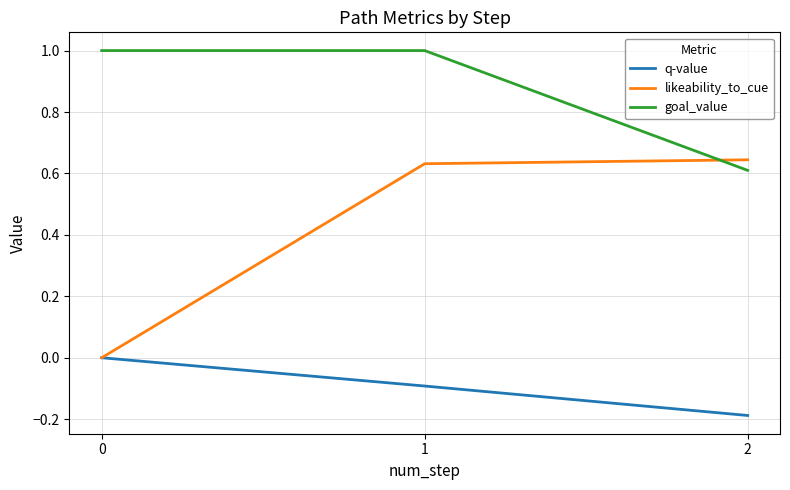

What is the difference between the maximum and minimum values in the goal_value series?

0.4